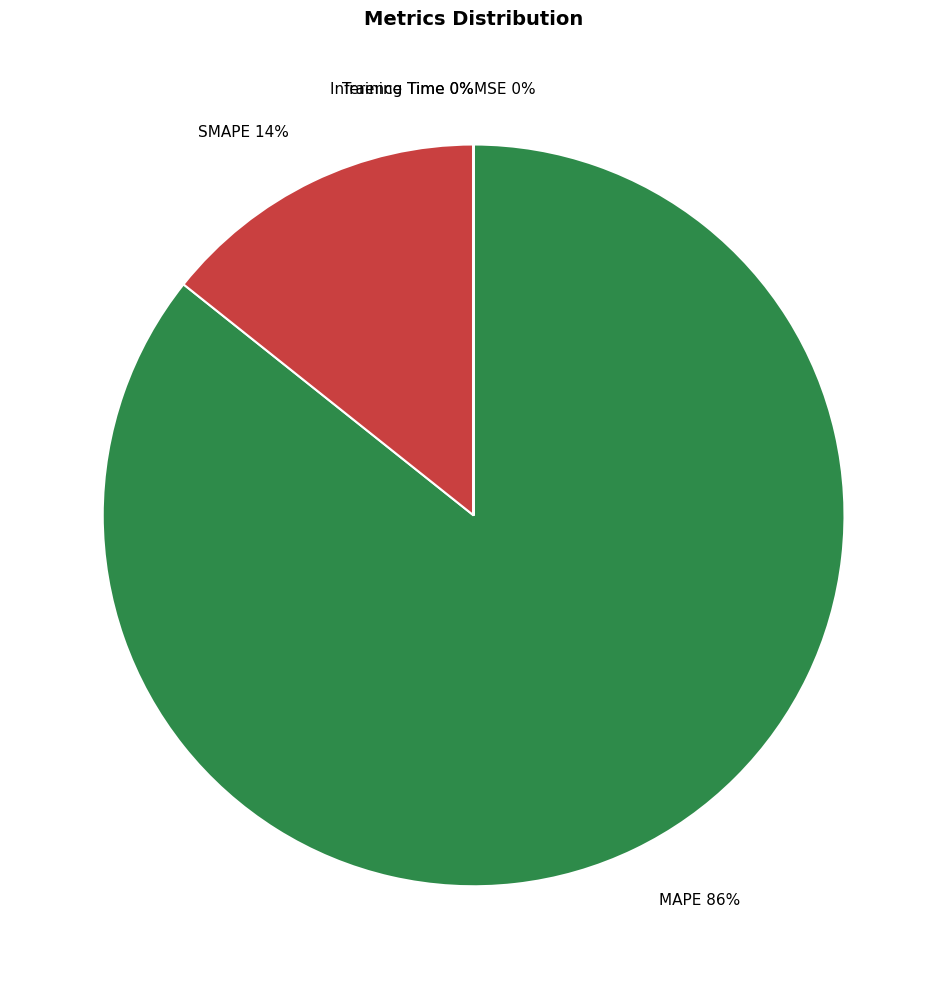

Is it true that SMAPE is 24% of the pie?

False